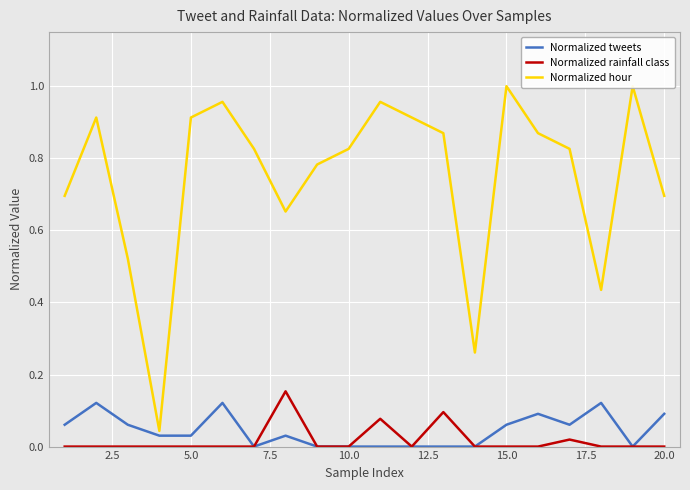

What is the difference between the maximum and minimum values in the Normalized rainfall class series?

0.2